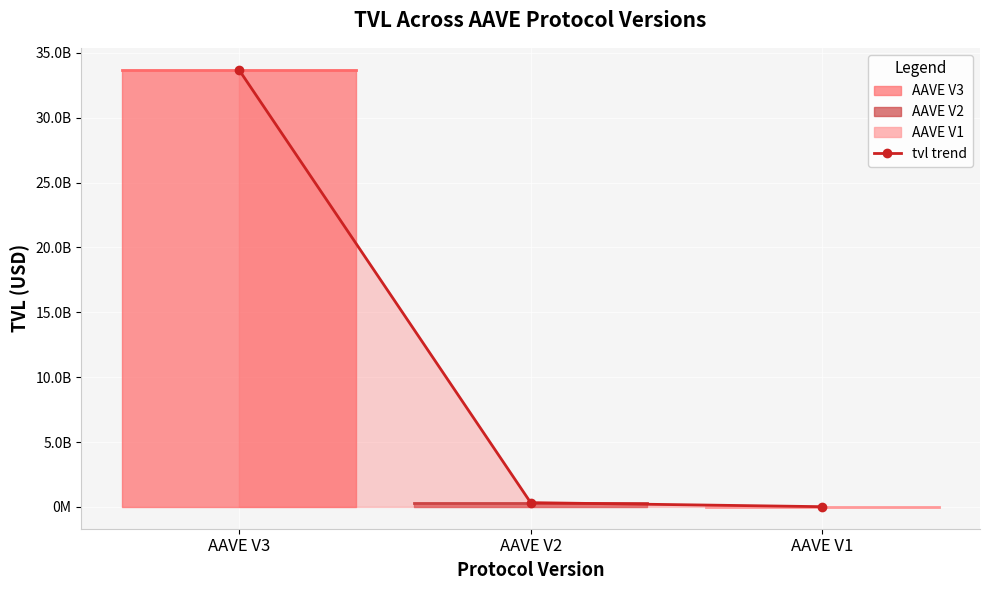

What is the sum of all values?

34040008267.8